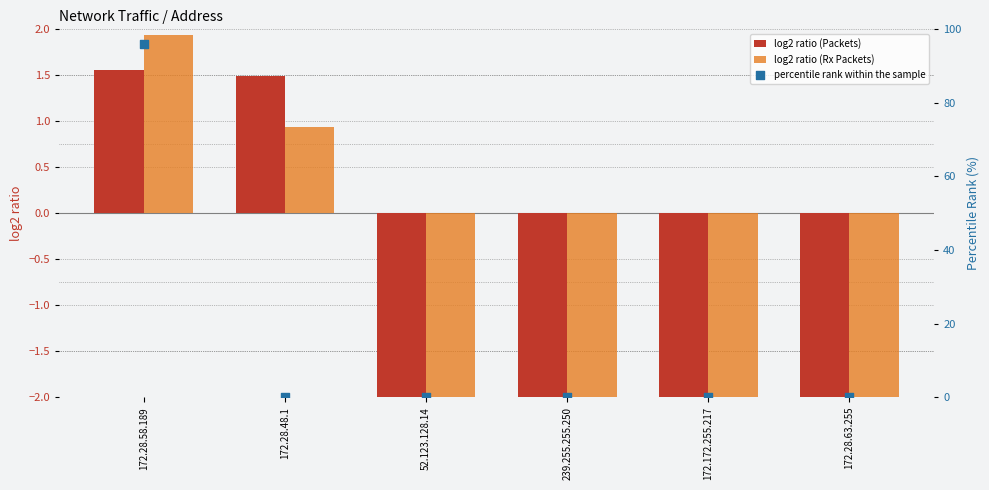

Is the value of percentile rank within the sample at 52.123.128.14 greater than the value of log2 ratio (Packets) at 172.28.48.1?

No